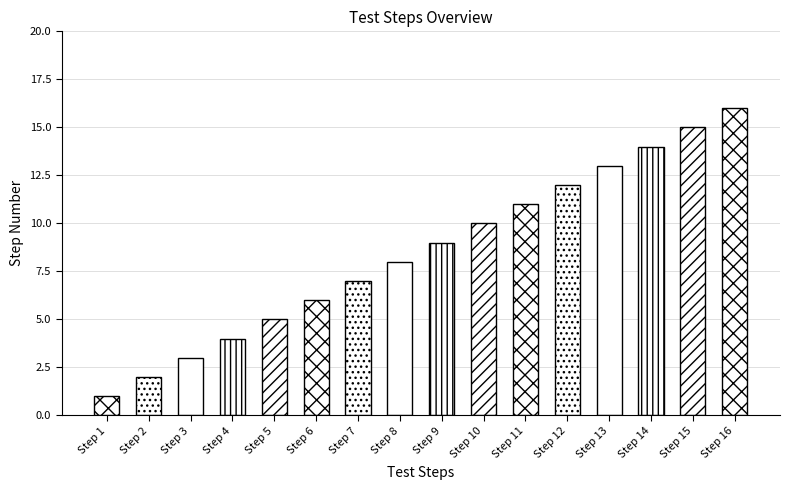

At which category does the chart reach its minimum across all series?

Step 1